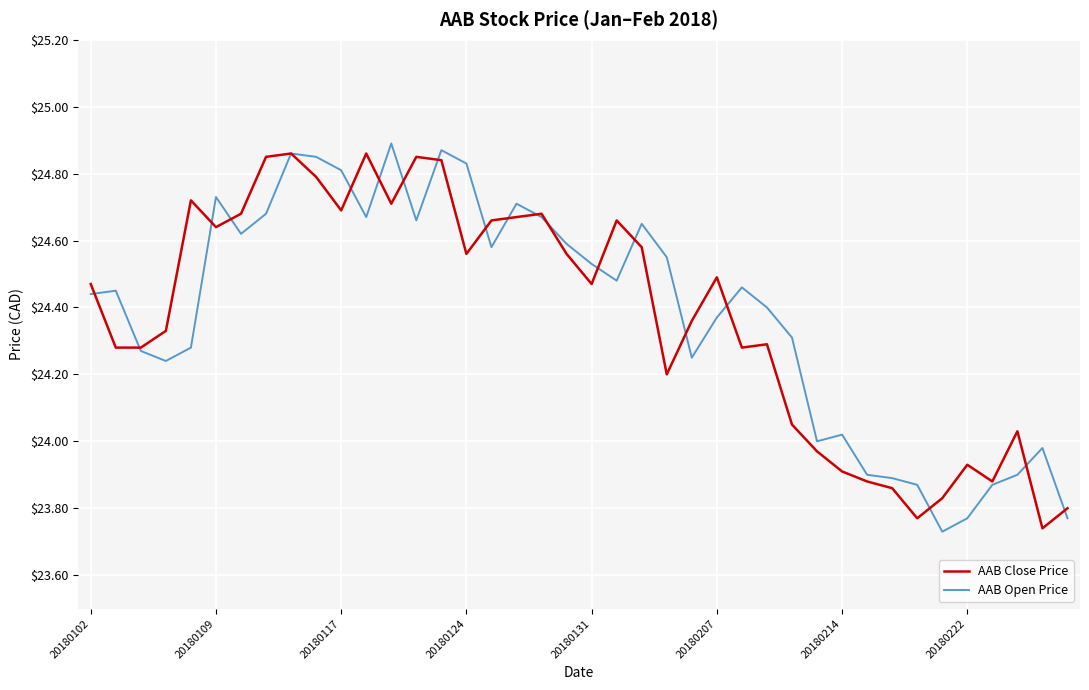

How many lines are shown in the chart?

2